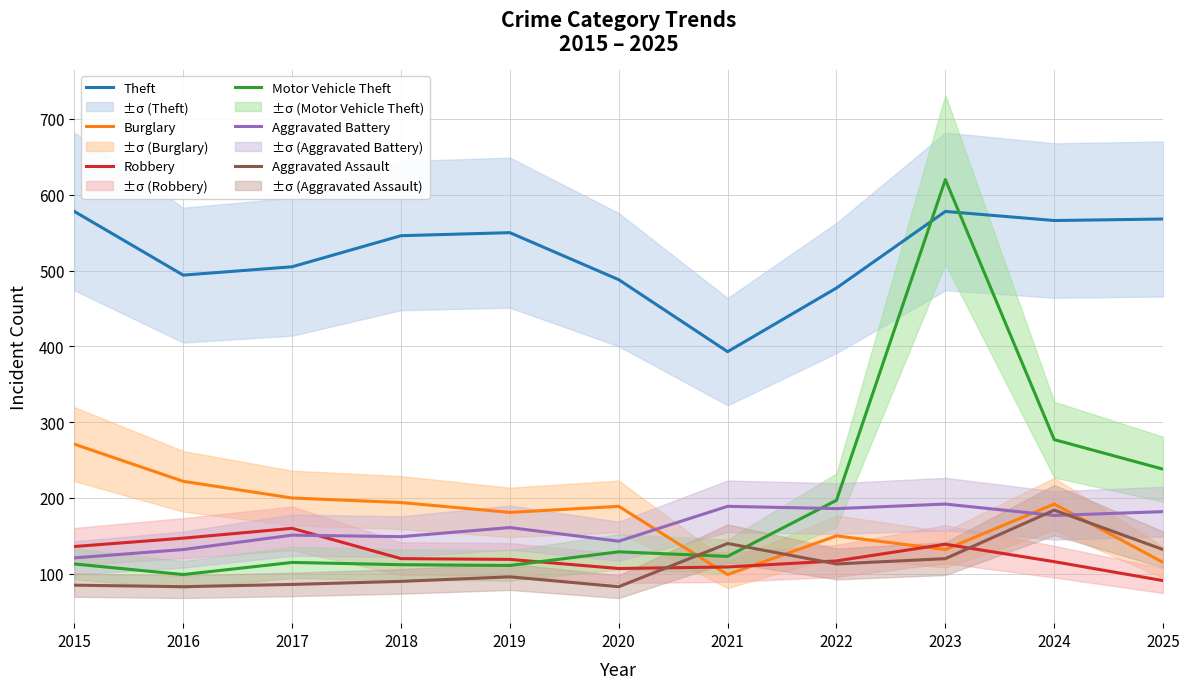

Rank the series at 2016 from lowest to highest value.

Aggravated Assault, Motor Vehicle Theft, Aggravated Battery, Robbery, Burglary, Theft